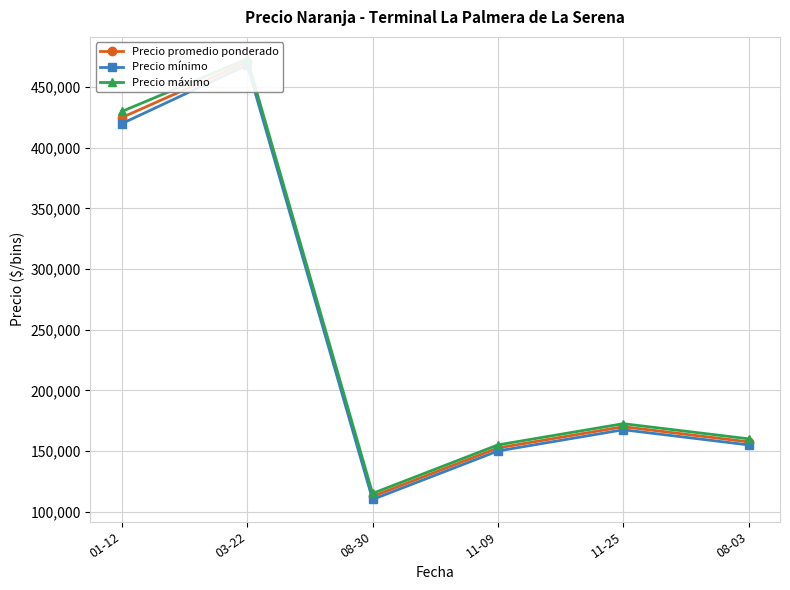

In Precio mínimo, how many points are lower than both neighbors (excluding endpoints)?

1